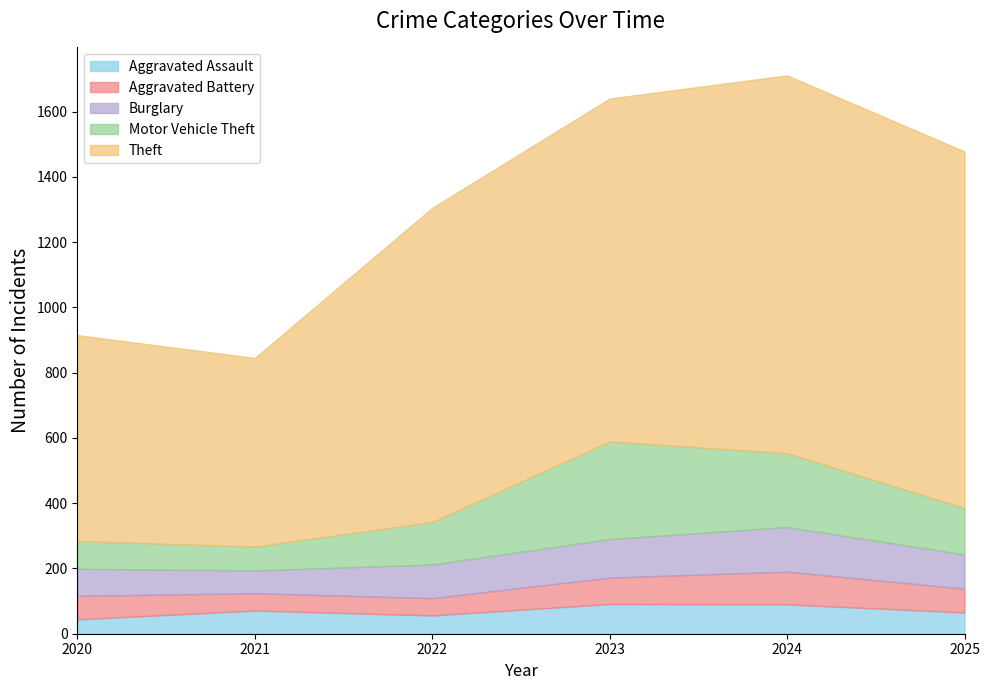

List the series in order of their peak value, lowest first.

Aggravated Assault, Aggravated Battery, Burglary, Motor Vehicle Theft, Theft